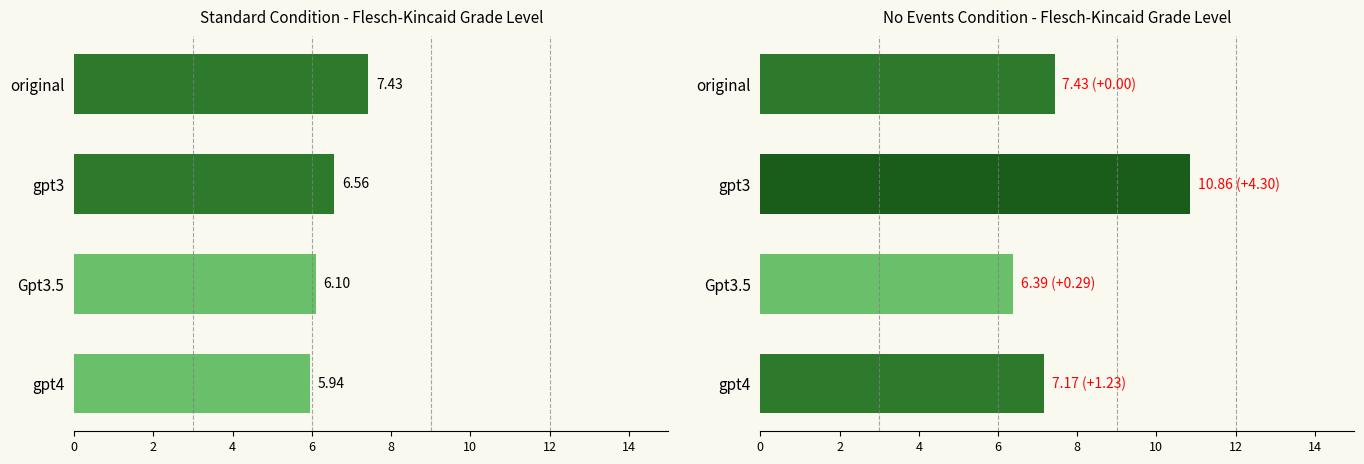

What is the difference between the maximum and minimum values in the grade_no_events series?

4.5